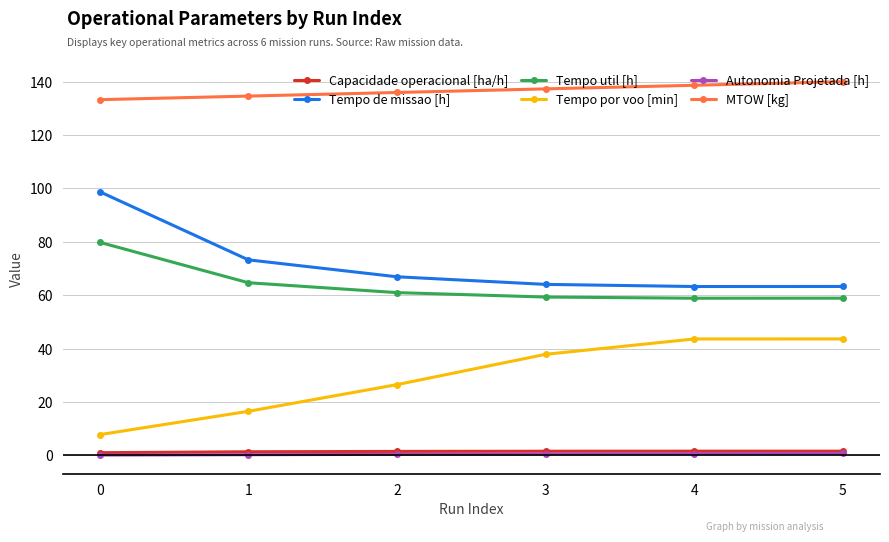

What is the spread (max minus min) of values at 2?

135.5